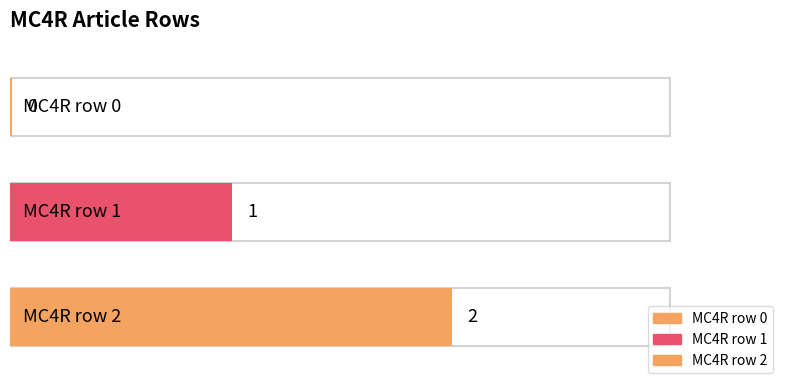

At which label is the value closest to 1?

MC4R row 1